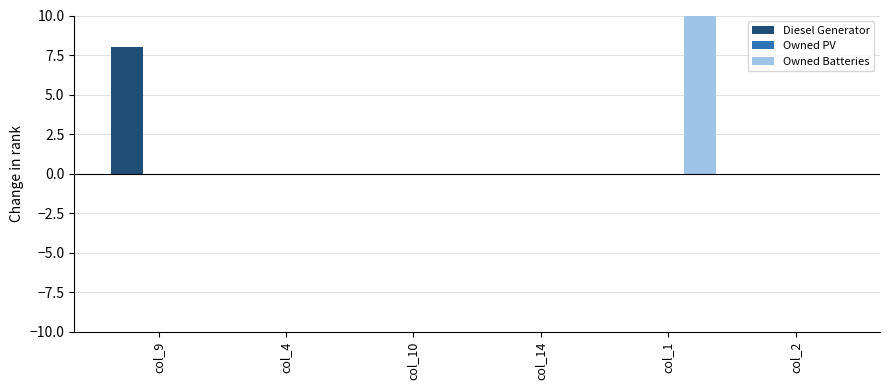

True or false: Owned Batteries has a value of 0.0 at col_14.

True